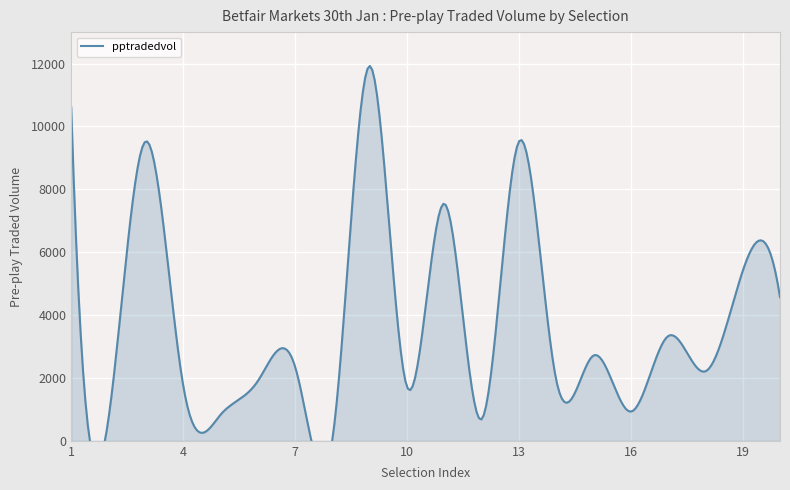

What is the difference between the second highest and second lowest values?

9927.6